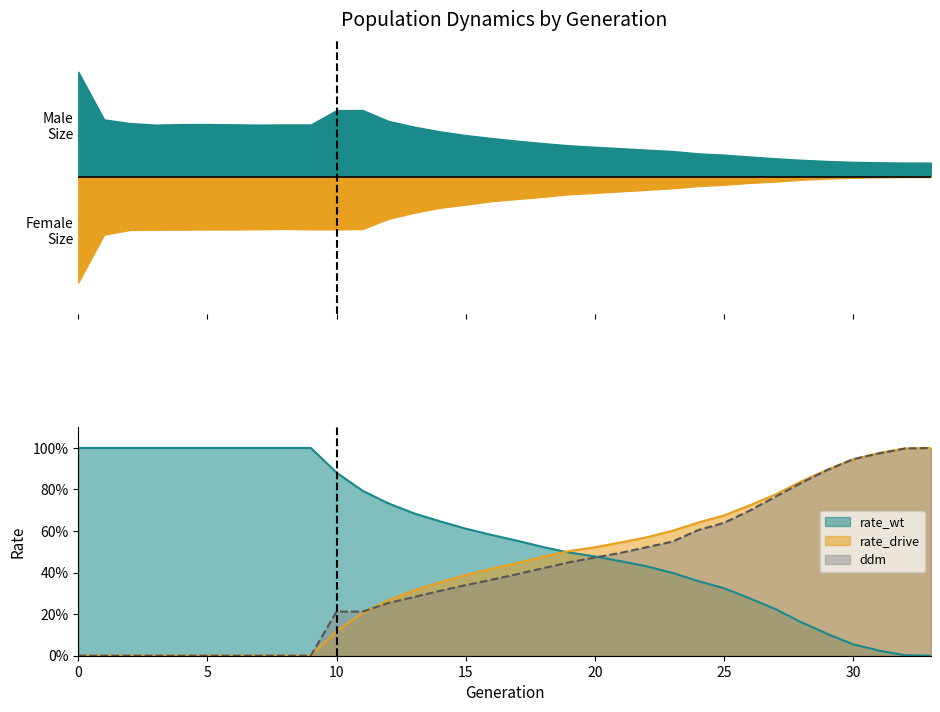

True or false: ddm has a value of 0.6 at 4.

False